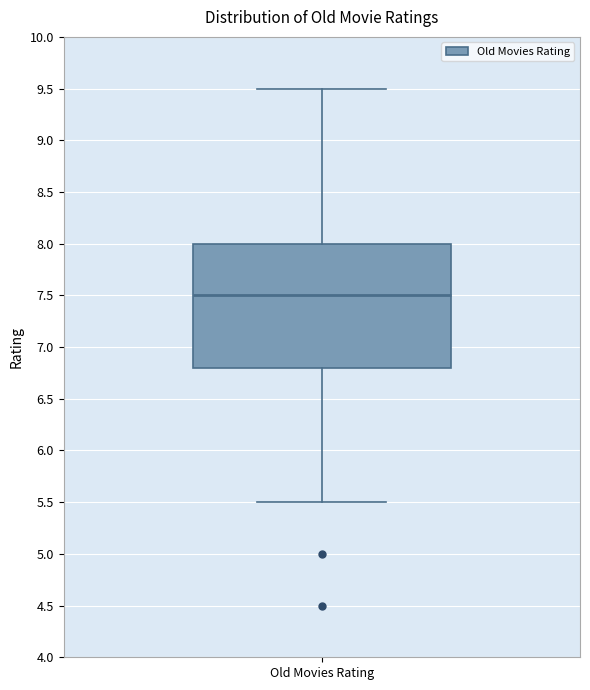

Transcribe this box plot: give where the median line is, the range the box spans, and where the two whiskers end, as read against the y-axis. The values are not printed on the chart, so give them approximately, as read against the axis.

median 7.5, box 6.8 to 8.0, whiskers 5.5 to 9.5